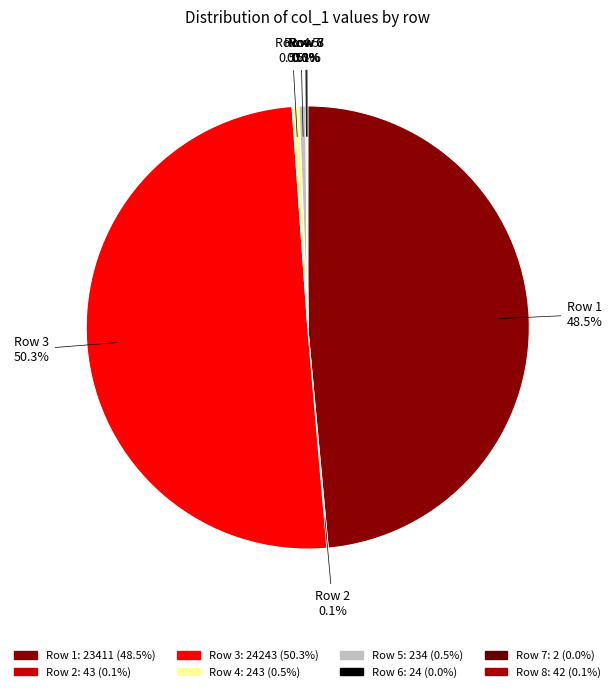

To the nearest percent, what is the difference between the largest and smallest slice percentages?

50%